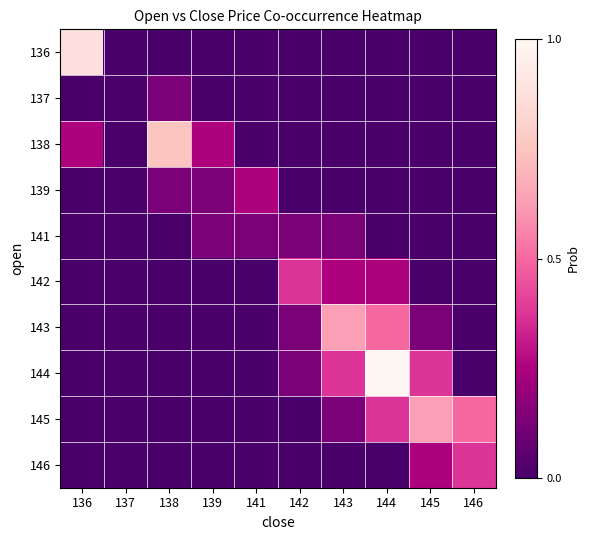

What is the spread (max minus min) of values at 142?

0.4